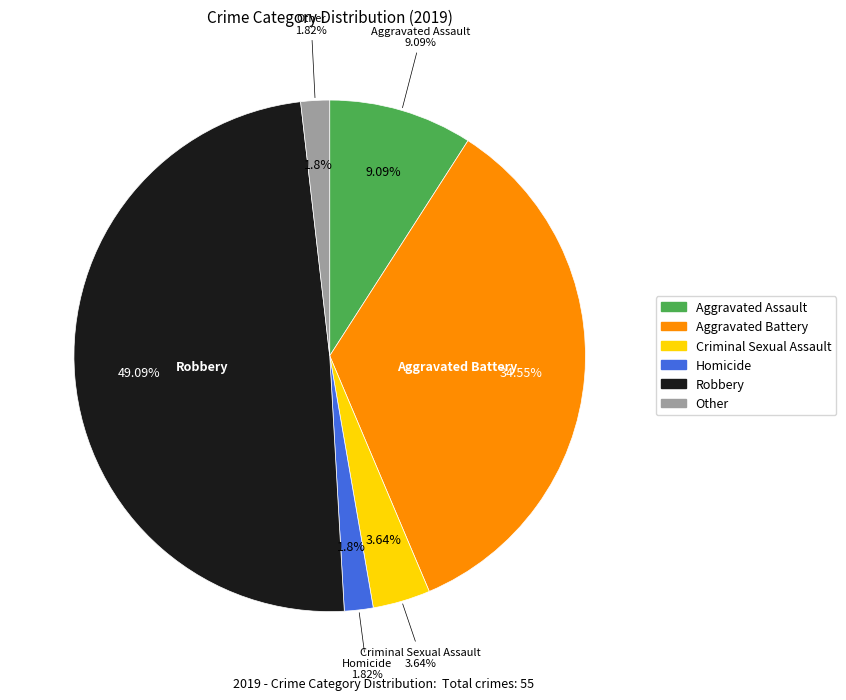

To the nearest percent, what is the average slice percentage?

17%